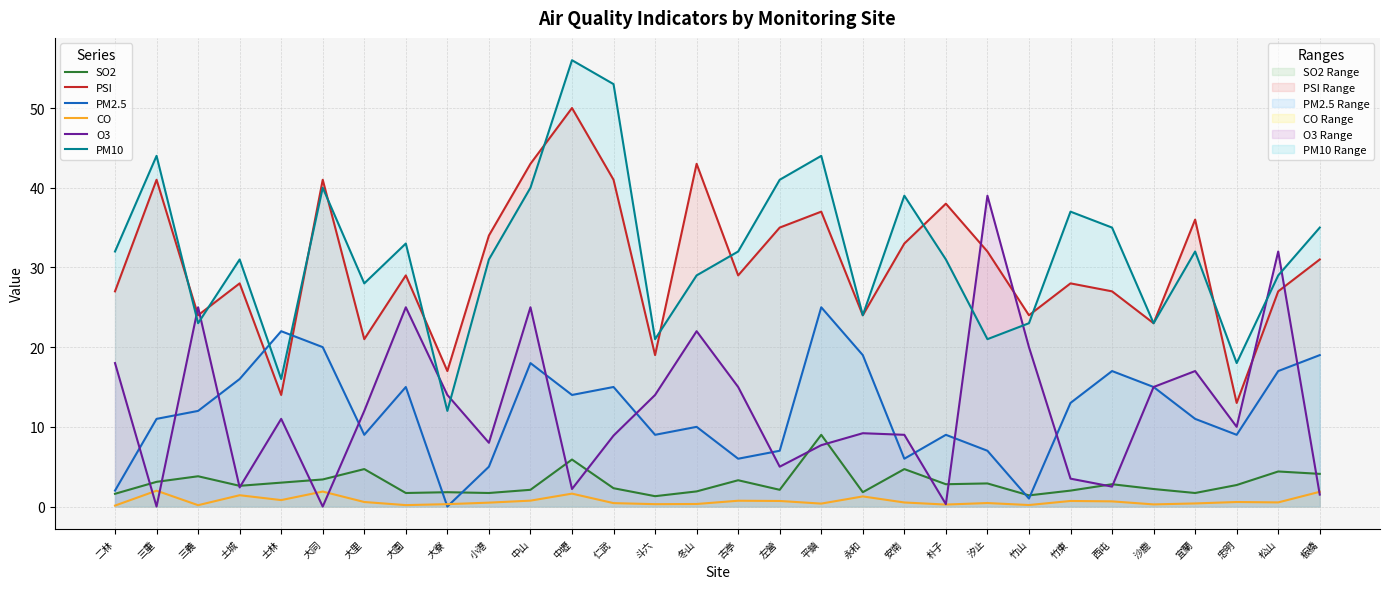

List the labels in order of CO value, smallest first.

二林, 三義, 大園, 竹山, 朴子, 沙鹿, 大寮, 斗六, 冬山, 平鎮, 宜蘭, 仁武, 汐止, 小港, 安南, 松山, 大里, 忠明, 西屯, 左營, 竹東, 古亭, 中山, 士林, 永和, 土城, 中壢, 板橋, 大同, 三重